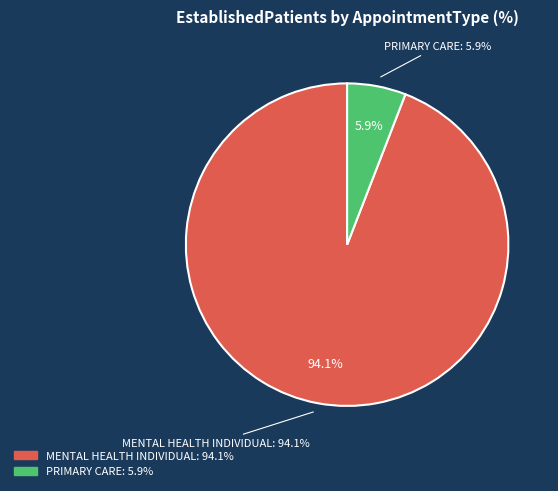

True or false: MENTAL HEALTH INDIVIDUAL accounts for 94% of the total.

True